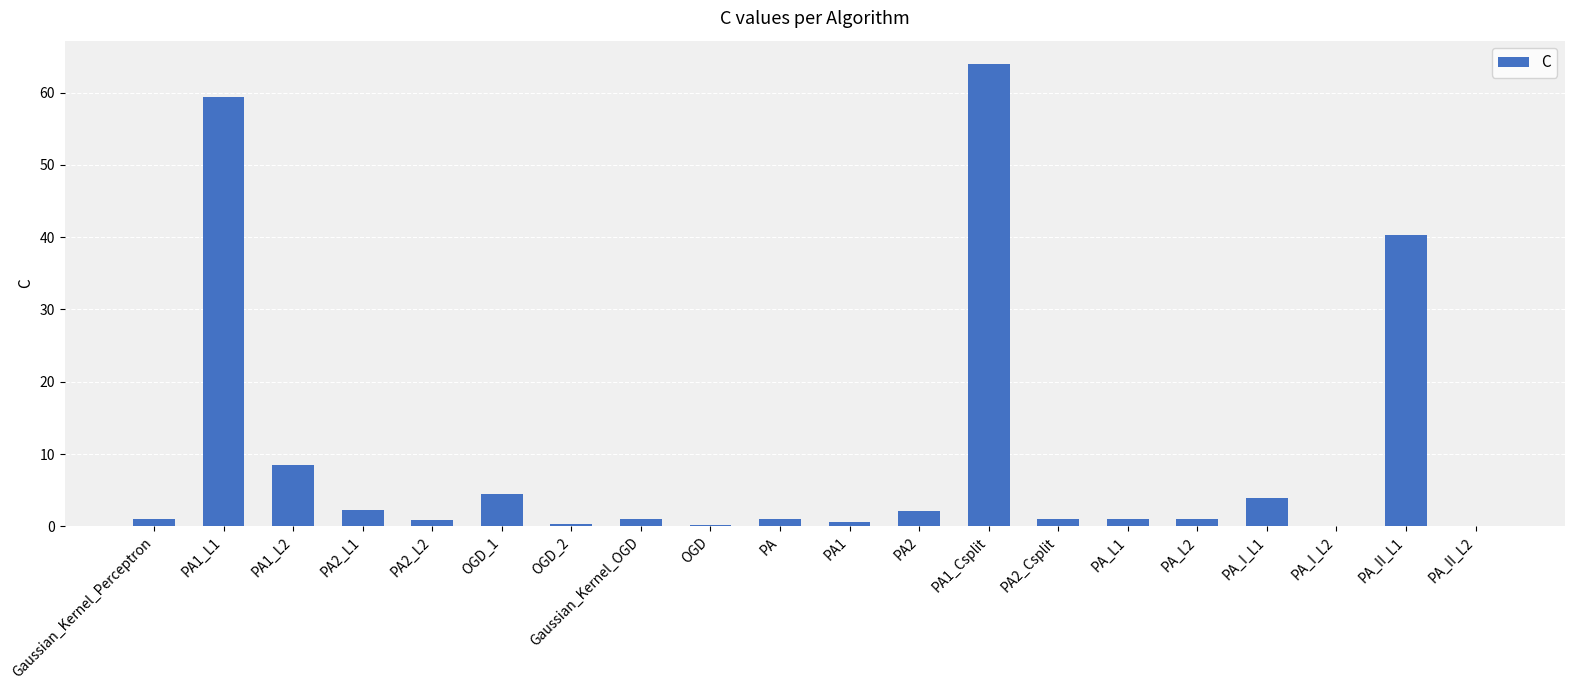

The chart shows a value of 0.3 at OGD_2. True or false?

True